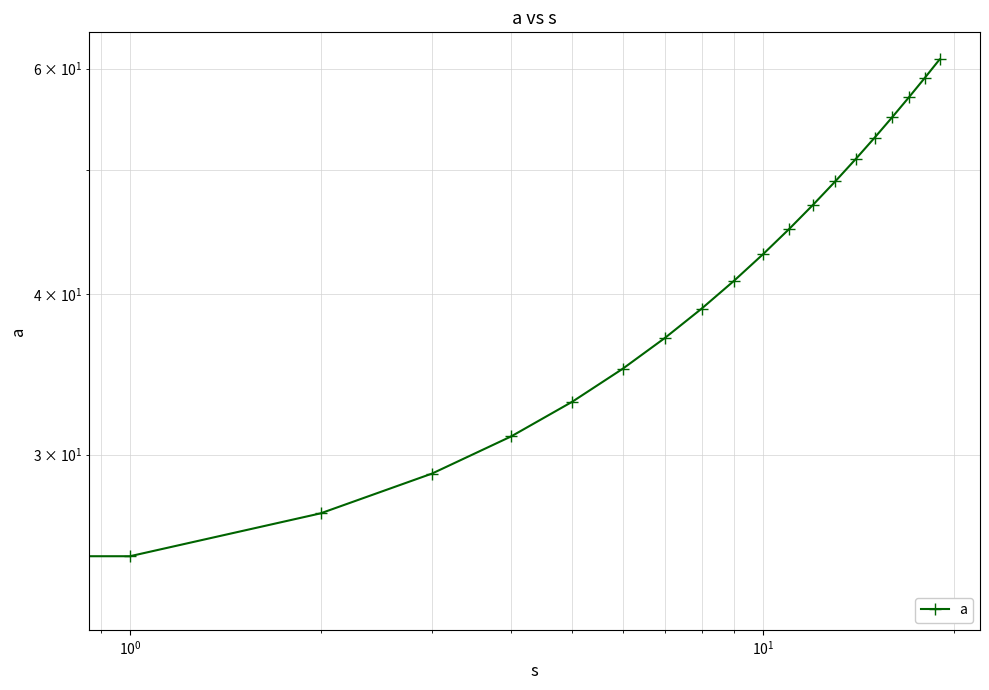

What is the value of the 4th point from the left?

29